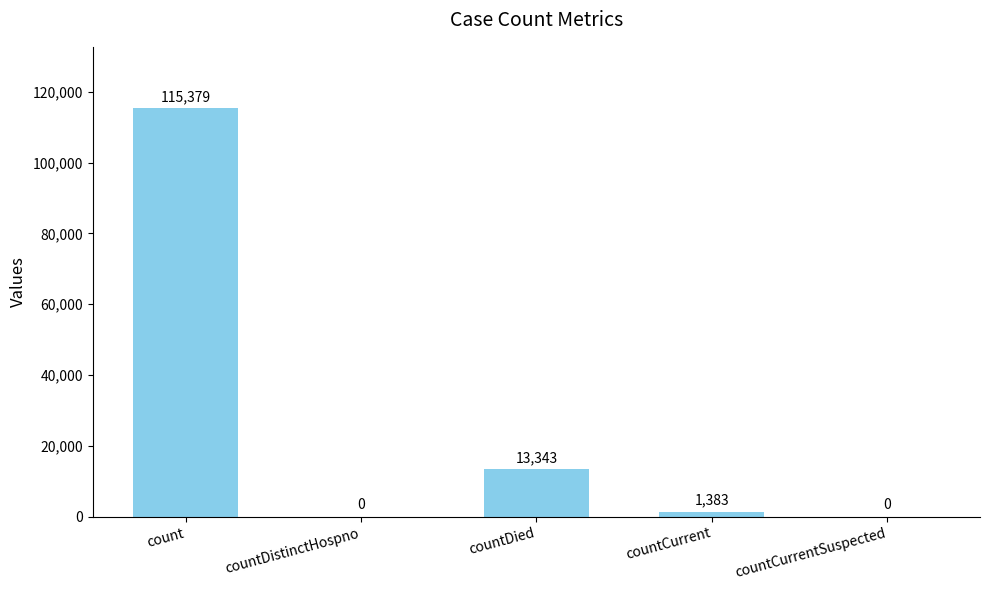

What is the greatest value displayed?

115379